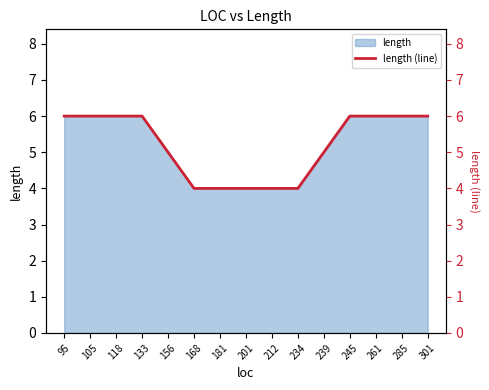

What is the change in value from 105 to 239?

-1